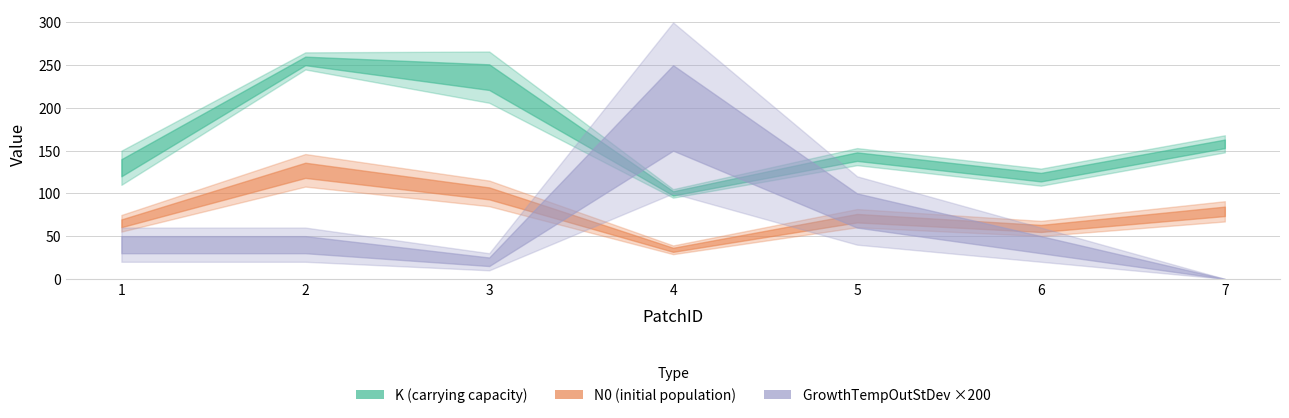

What is the sum of all N0 values?

535.0